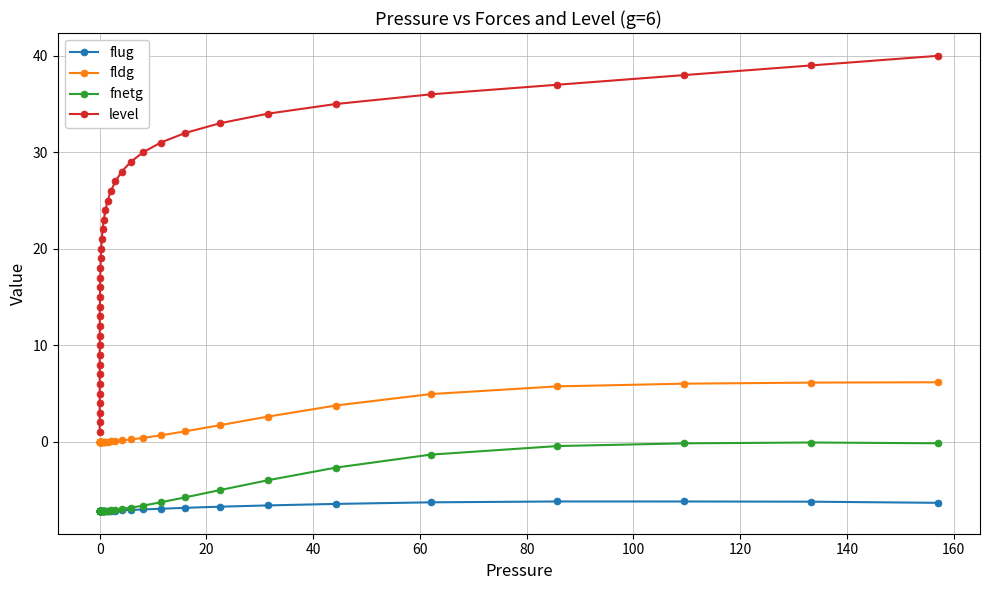

True or false: level and flug cross at least once.

False